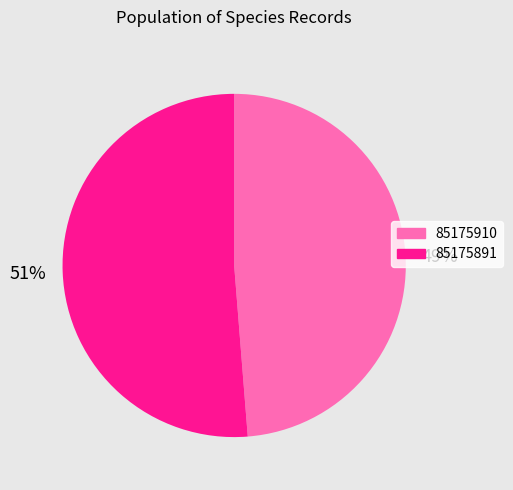

To the nearest percent, what portion does 85175891 represent?

51%